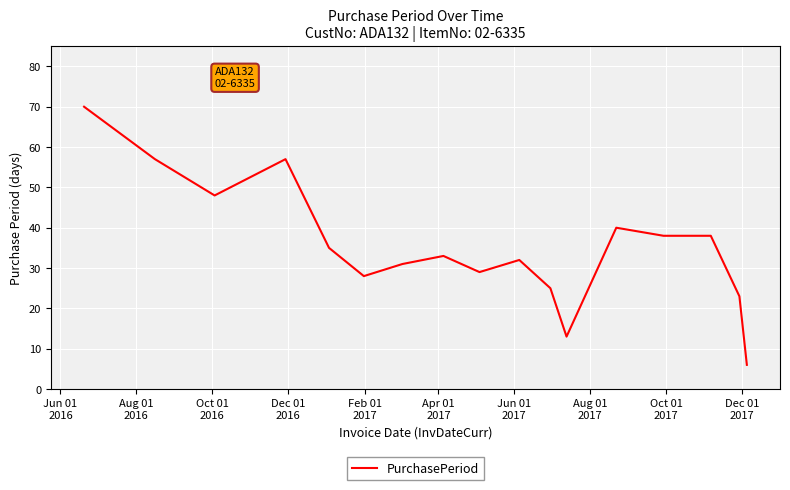

What is the difference between the maximum and minimum values?

64